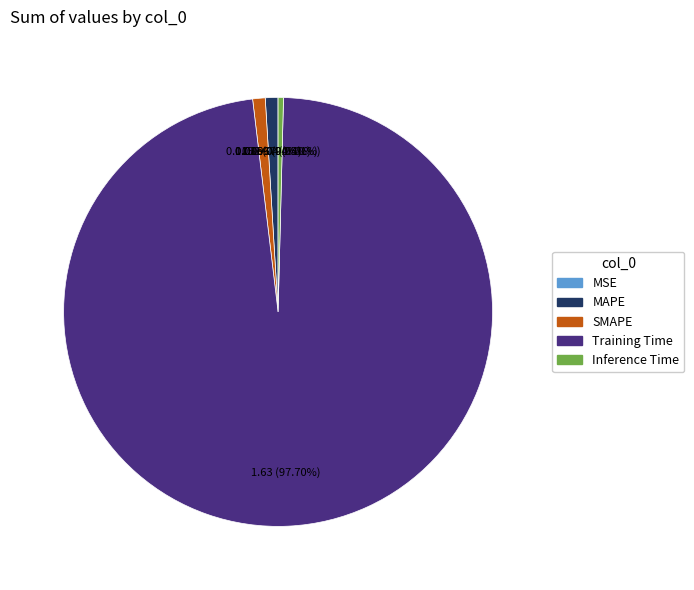

Is the sum of SMAPE and Training Time greater than half?

Yes